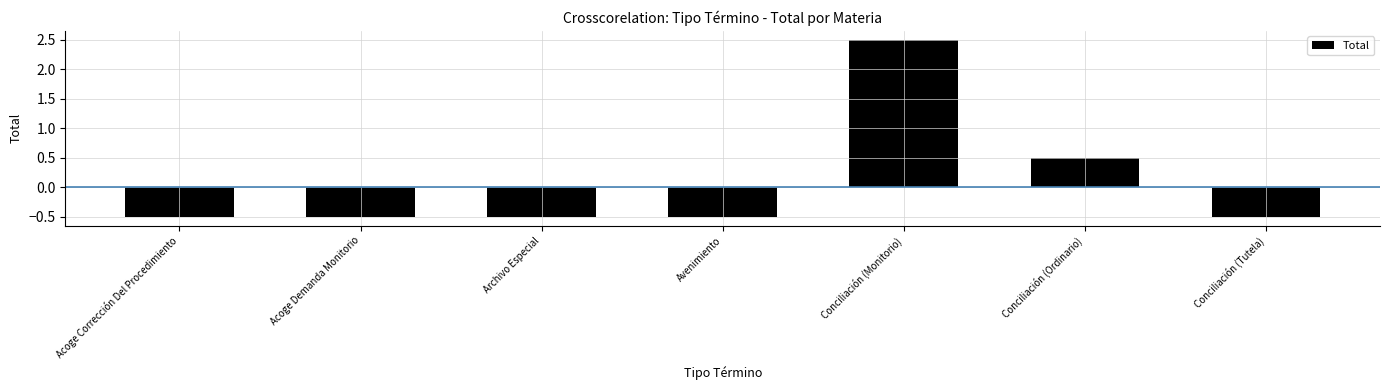

Reading left to right, list all the values displayed in this chart.

-0.5	-0.5	-0.5	-0.5	2.5	0.5	-0.5